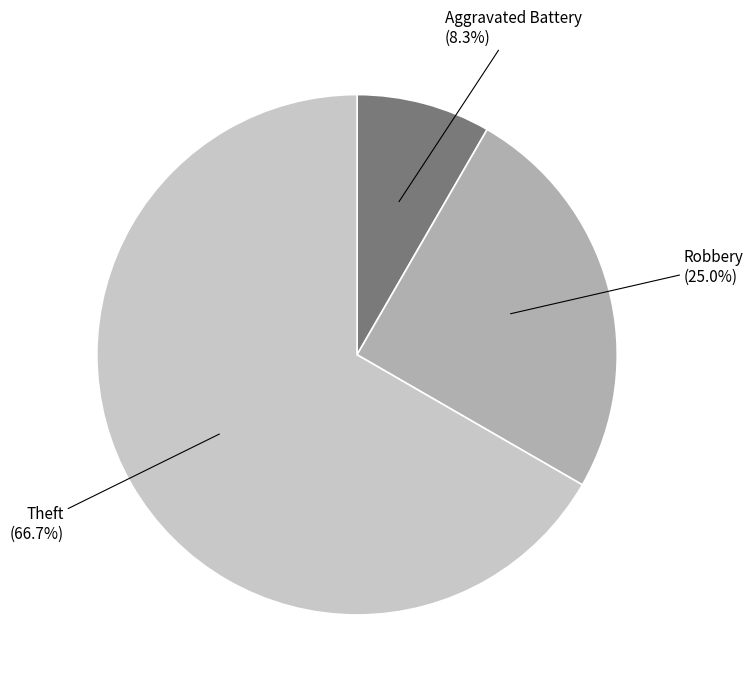

How many segments does this pie chart have?

3